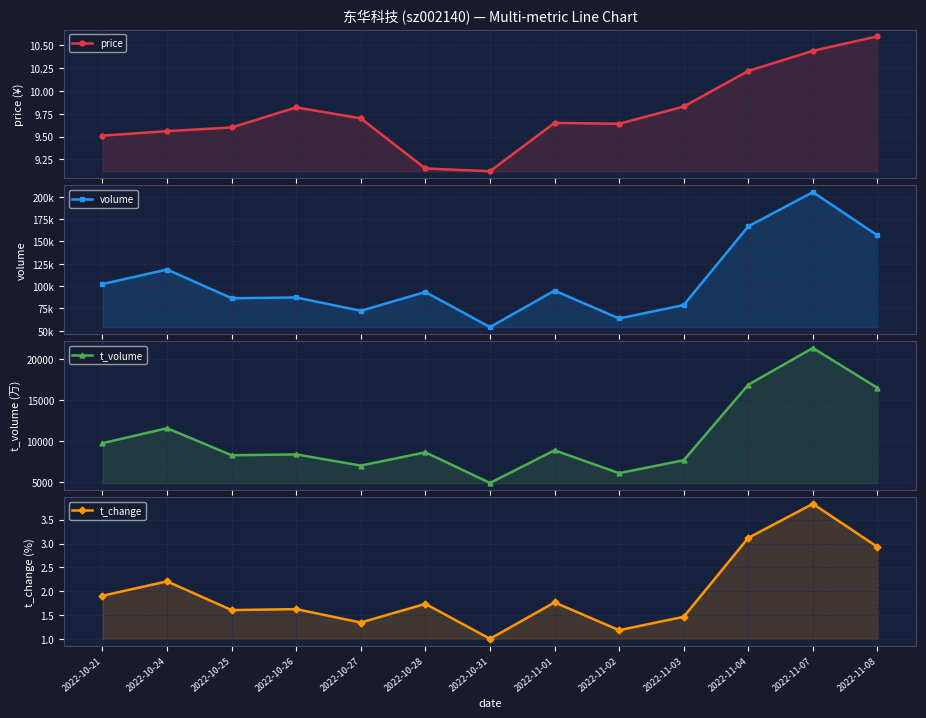

The value of price at 2022-11-02 is 13.2. True or false?

False